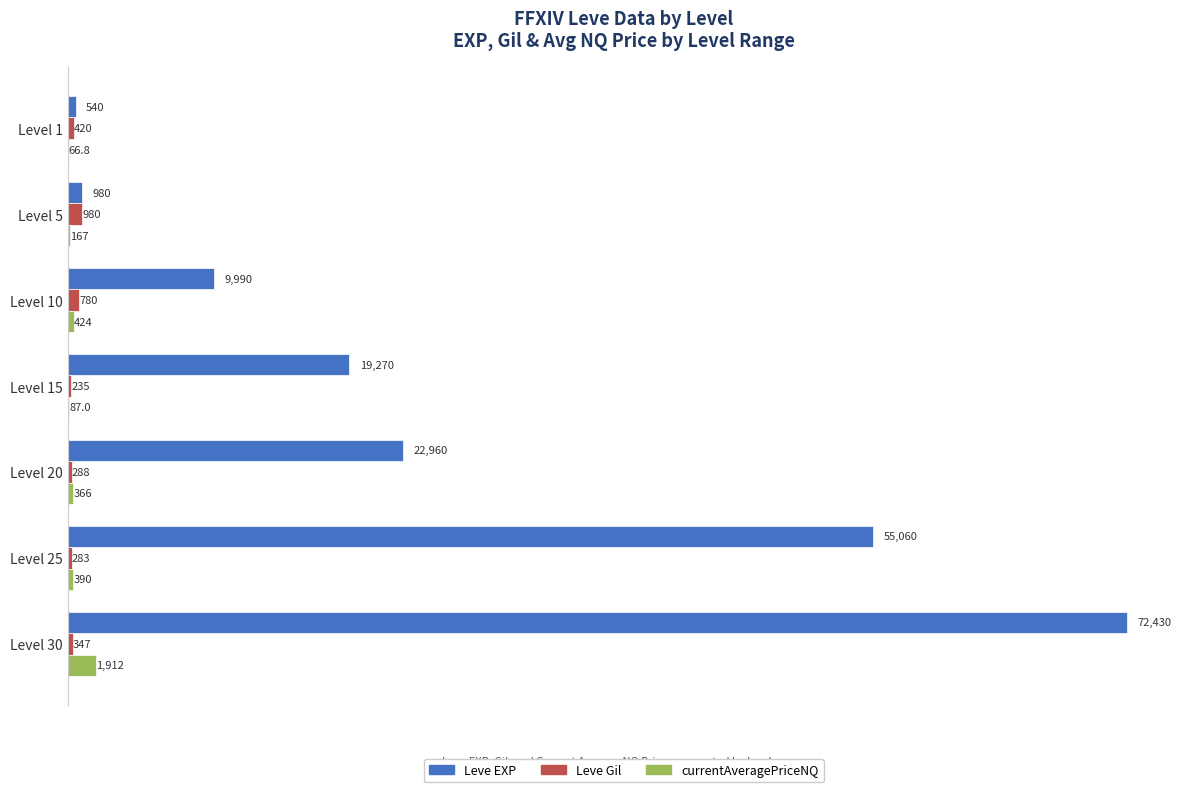

At which category is the sum across all series the highest?

Level 30